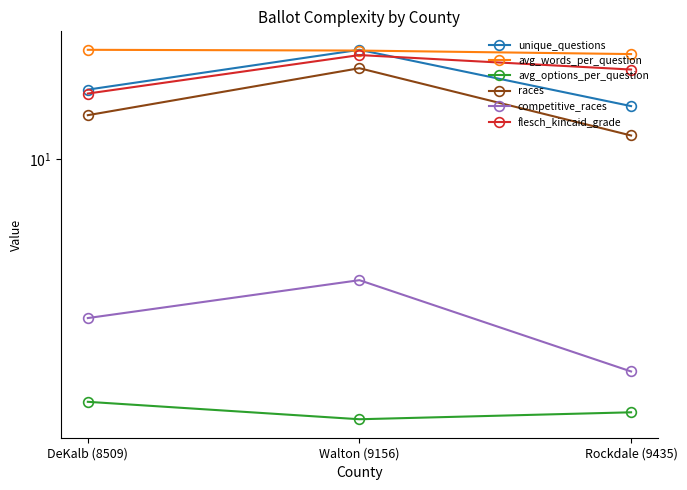

Where does the competitive_races series first go above 3?

Walton (9156)